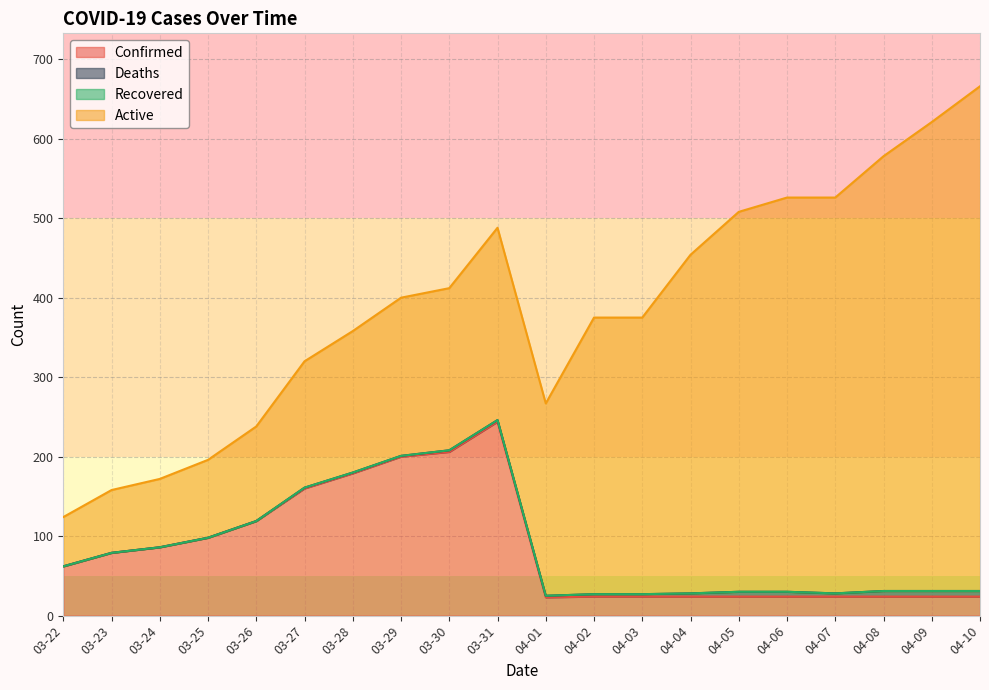

True or false: Confirmed and Active intersect in this chart.

True